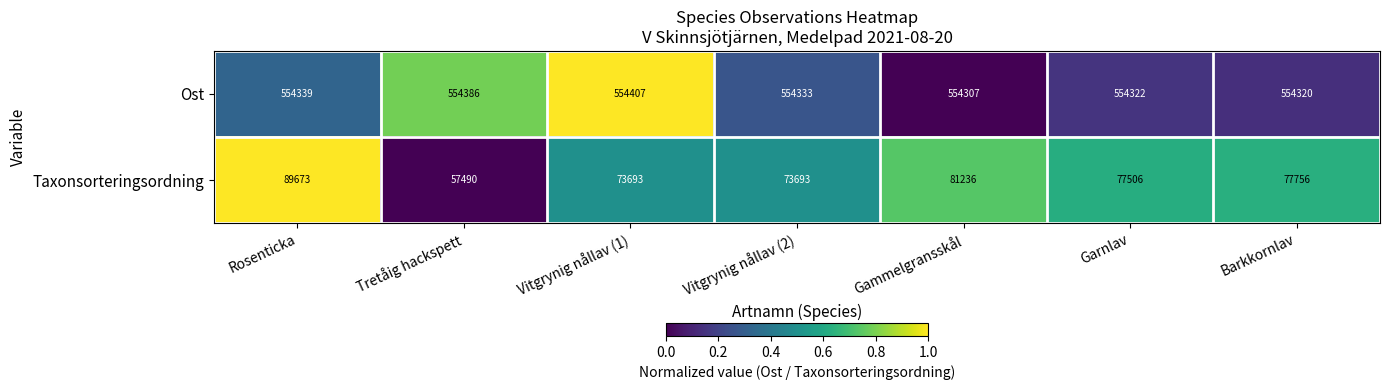

What is the difference between the Taxonsorteringsordning values at Garnlav and Gammelgransskål?

3730